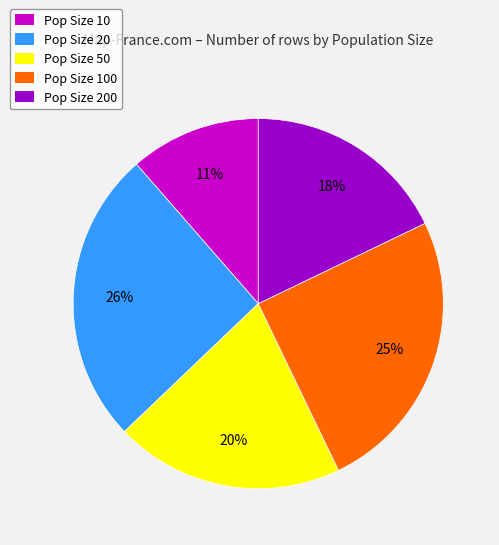

What percentage is the Pop Size 100 slice, to the nearest percent?

25%